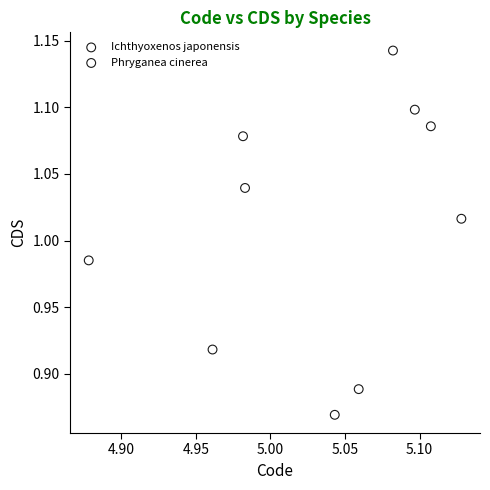

Which series contains the lowest Y value?

Phryganea cinerea